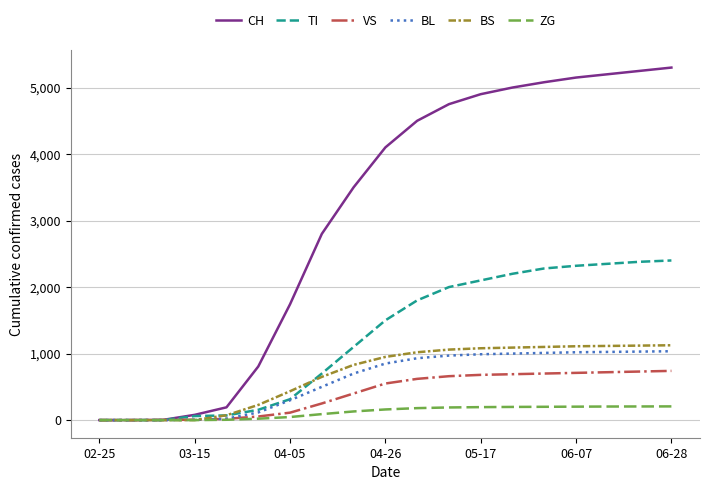

Which series has the largest range (max minus min)?

CH